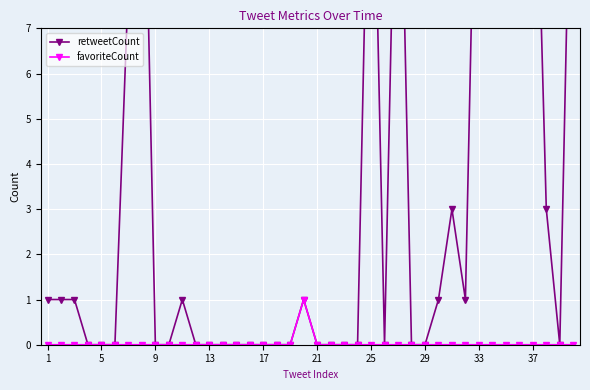

True or false: favoriteCount has more than 0 points higher than both neighbors.

True